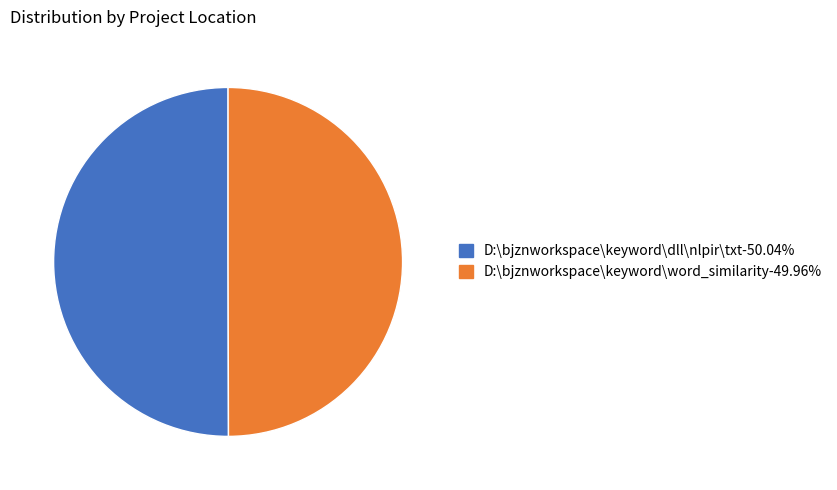

Approximately how many times larger is the value at D:\bjznworkspace\keyword\word_similarity compared to D:\bjznworkspace\keyword\dll\nlpir\txt?

1.0